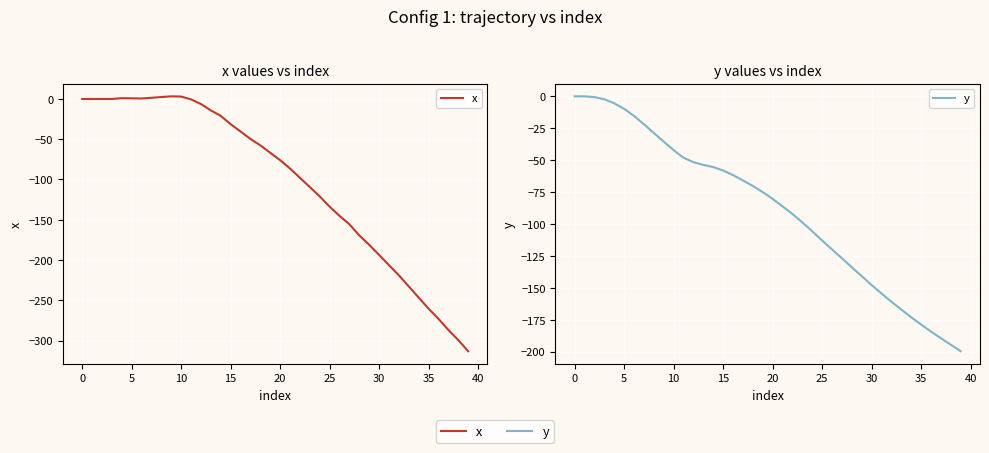

How many intersections are there between x and y?

1